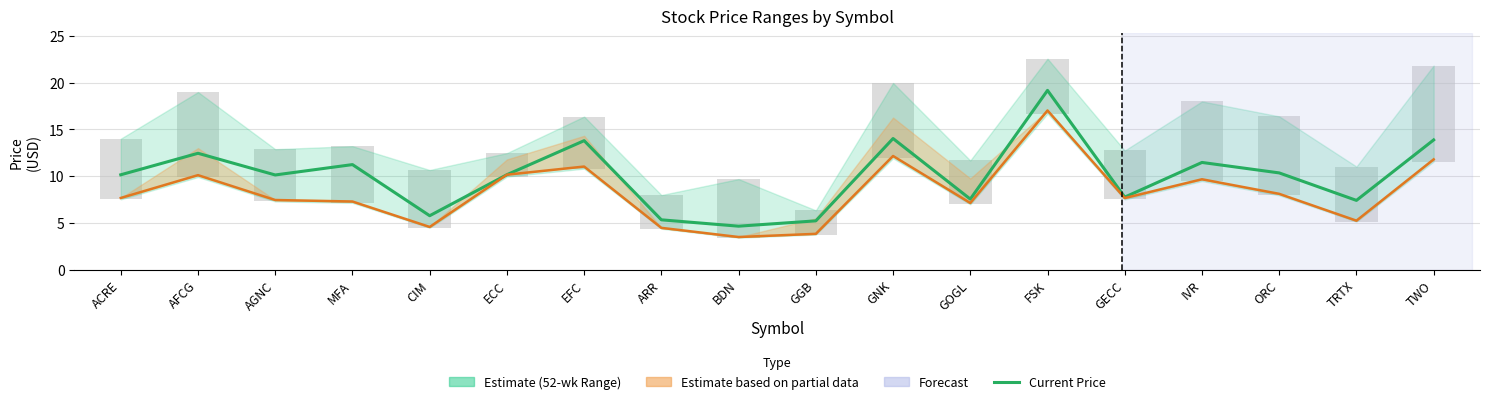

At which label is Target Buy Price closest to 10?

AFCG